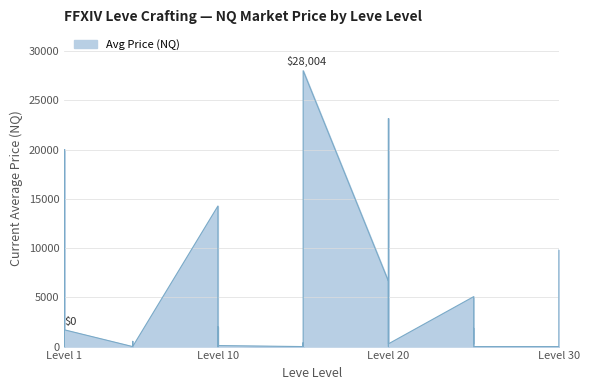

Reading left to right, list all the values displayed in this chart.

3000.0	0.0	20000.0	0.0	0.0	1700.0	0.0	529.8	0.0	0.0	0.0	0.0	14268.0	0.0	0.0	2000.0	0.0	103.0	0.0	0.0	379.9	0.0	0.0	28003.5	6623.0	379.9	0.0	0.0	23154.0	277.5	5071.0	2500.0	250.0	1866.7	0.0	0.0	0.0	1059.0	1485.0	9800.0